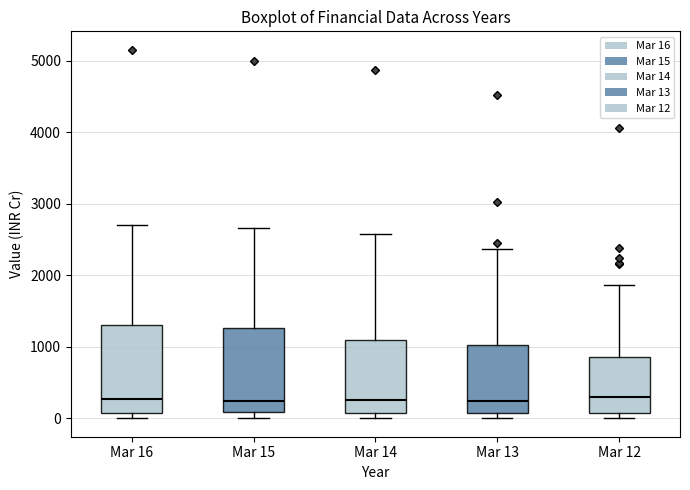

Reading left to right, read every box against the y-axis: the position of its median line, the range the box covers, and the ends of its whiskers. The values are not printed on the chart, so give them approximately, as read against the axis.

Mar 16: median 300, box 100 to 1300, whiskers 0 to 2700
Mar 15: median 200, box 100 to 1300, whiskers 0 to 2700
Mar 14: median 300, box 100 to 1100, whiskers 0 to 2600
Mar 13: median 200, box 100 to 1000, whiskers 0 to 2400
Mar 12: median 300, box 100 to 900, whiskers 0 to 1900